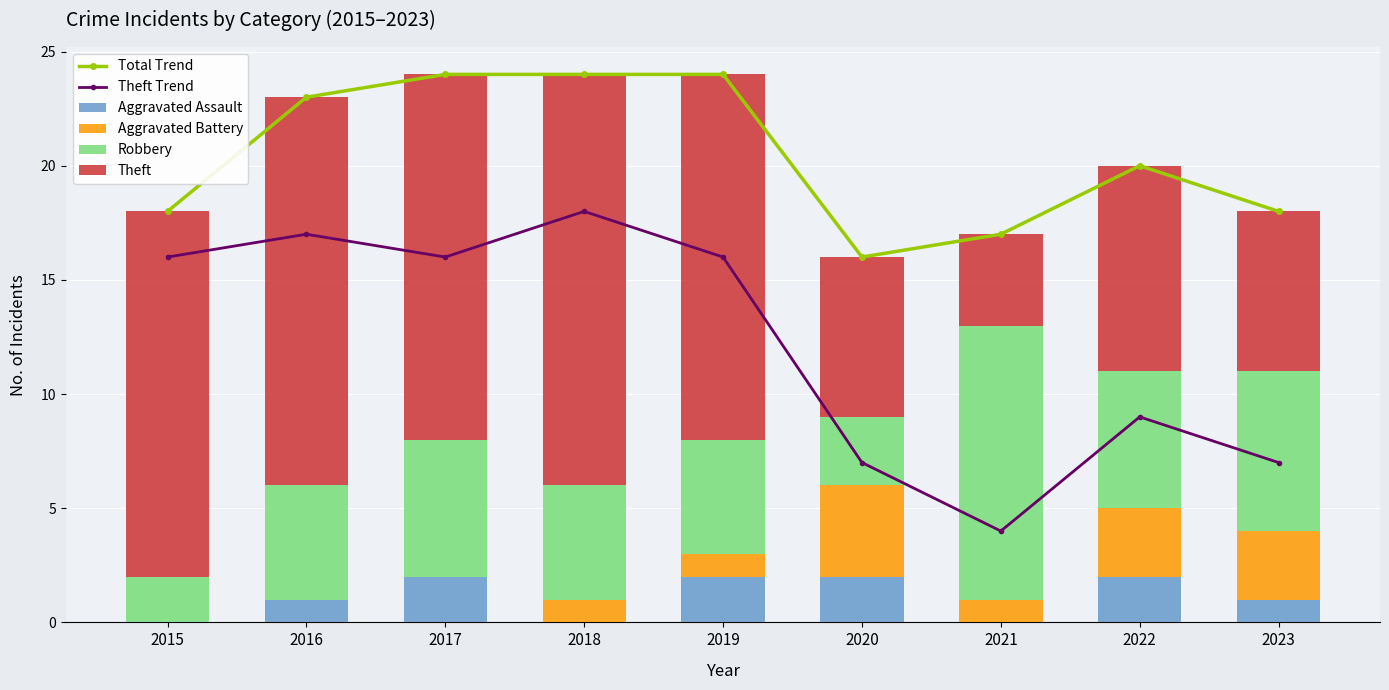

Between 2018 and 2020, which is larger?

2018